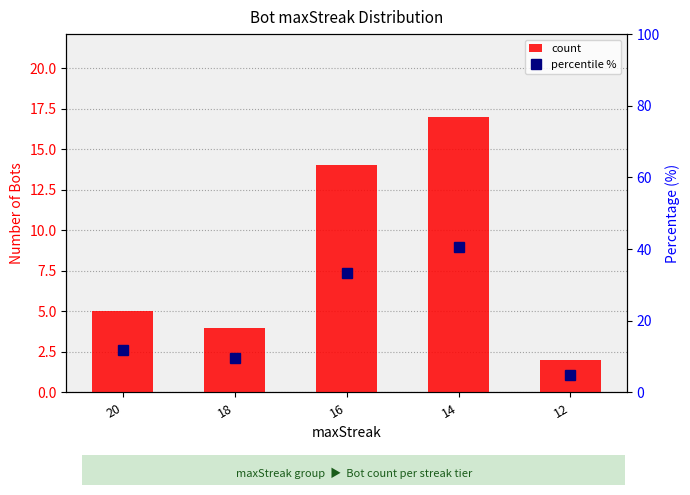

At 18, list the series in order from largest to smallest.

percentile %, count